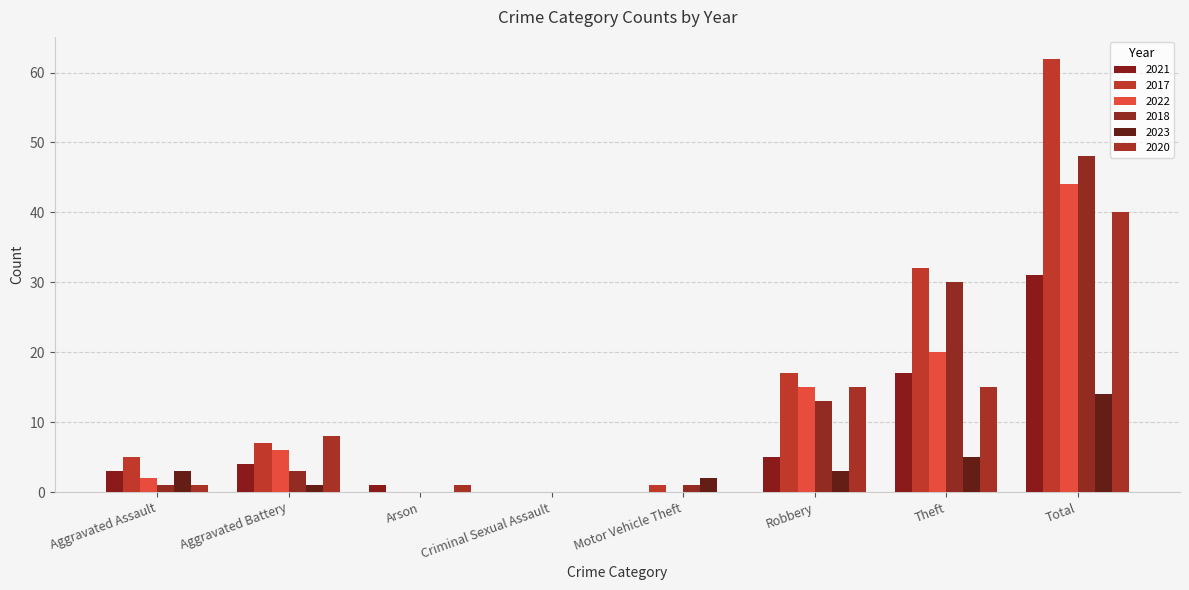

What is the difference between the 2022 values at Total and Motor Vehicle Theft?

44